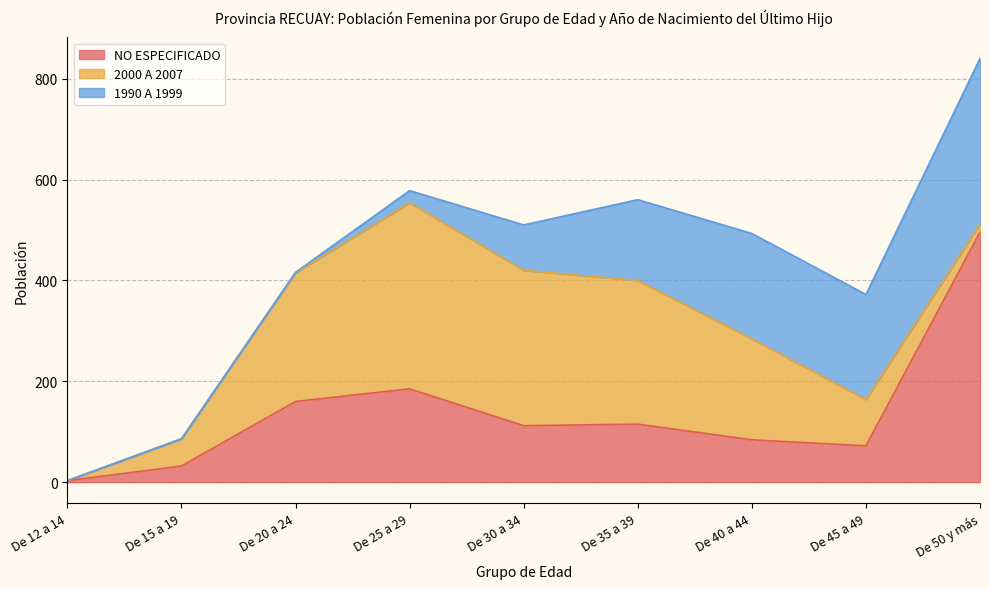

Which category has the lowest value in the NO ESPECIFICADO series?

De 12 a 14